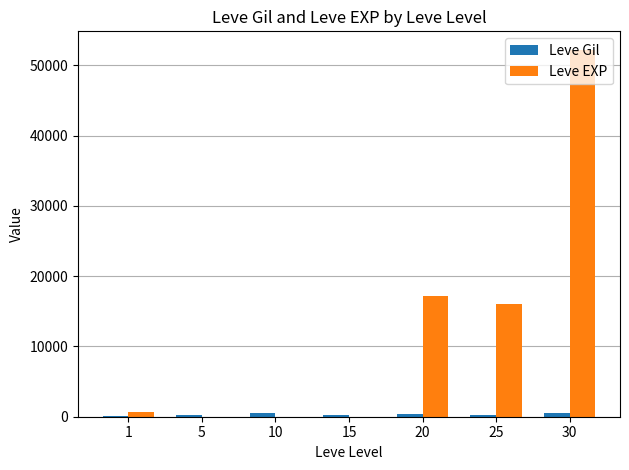

What is the sum of all Leve EXP values?

86068